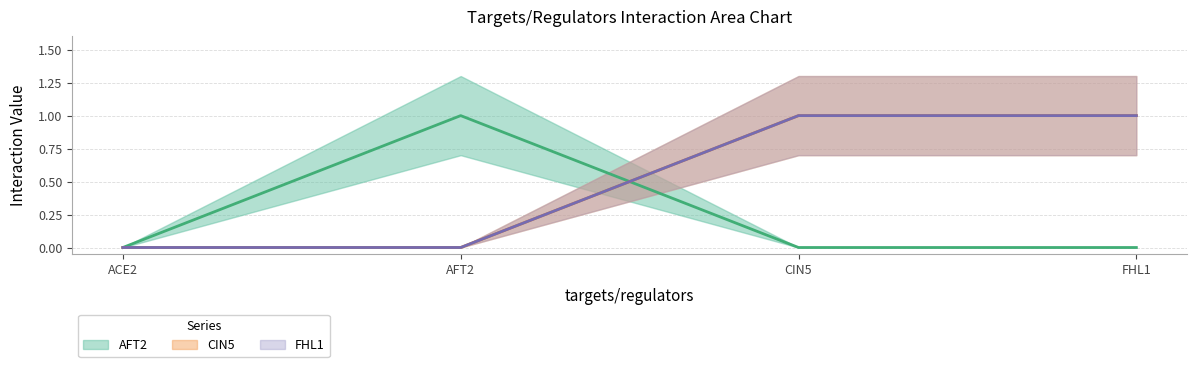

True or false: AFT2 and CIN5 intersect in this chart.

True